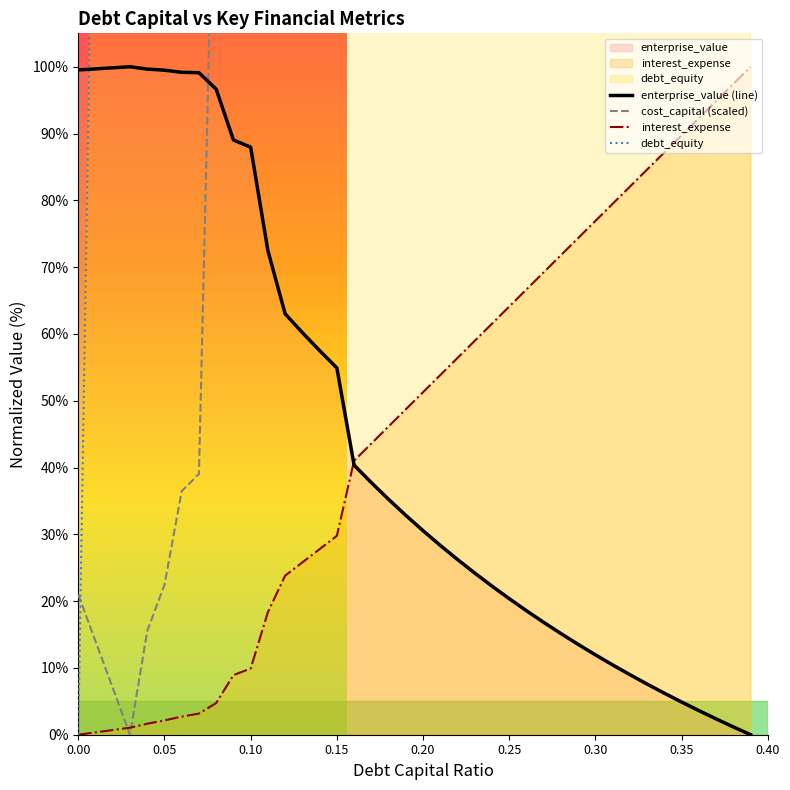

Is the value of cost_capital (scaled) at 30 greater than the value of debt_equity at 0.20?

Yes